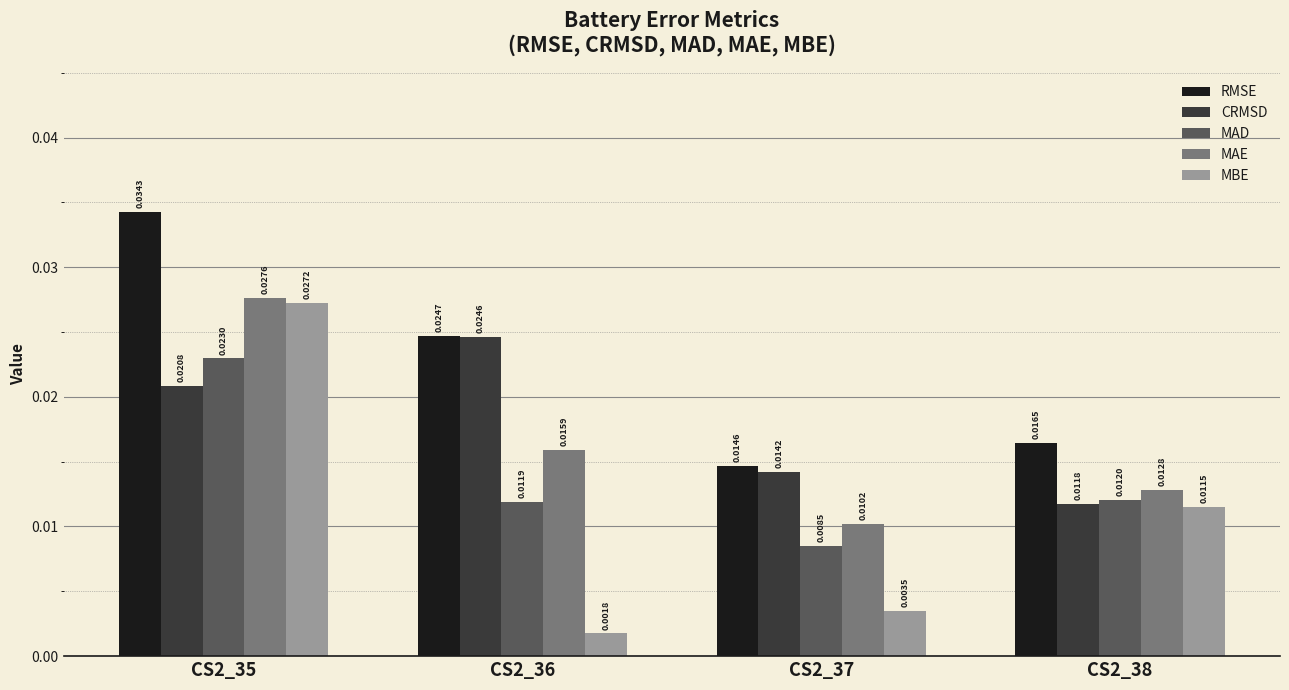

At which category is the sum across all series the highest?

CS2_35